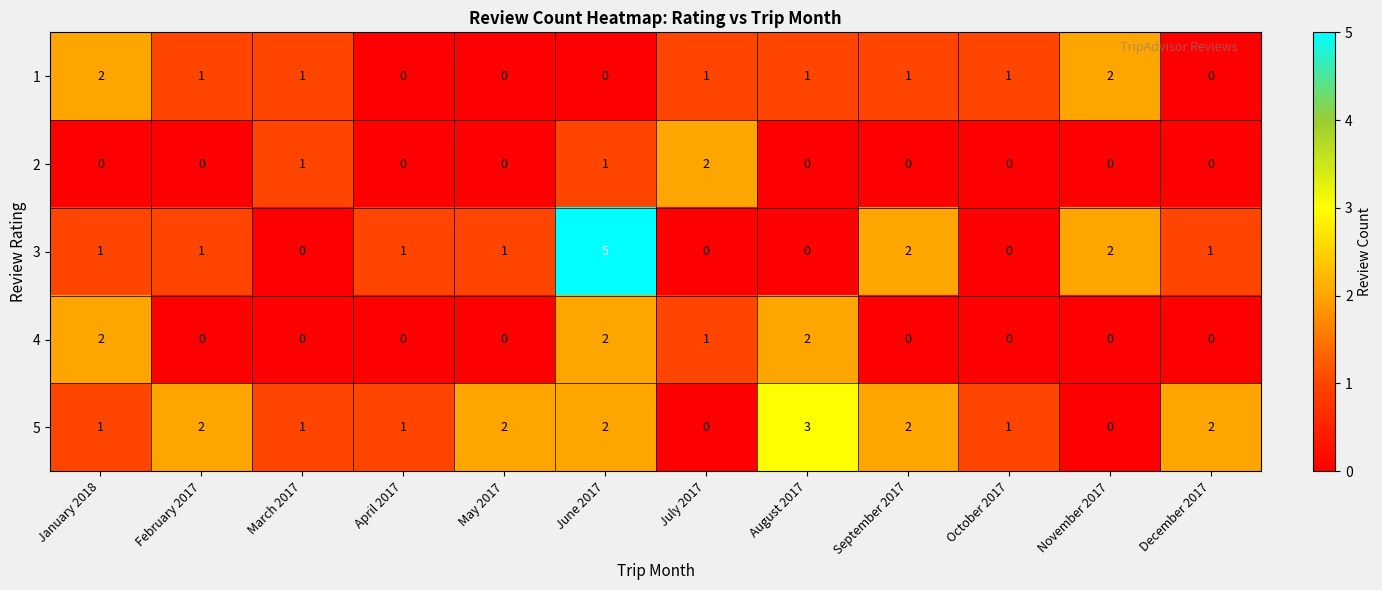

What is the total value across all series at February 2017?

4